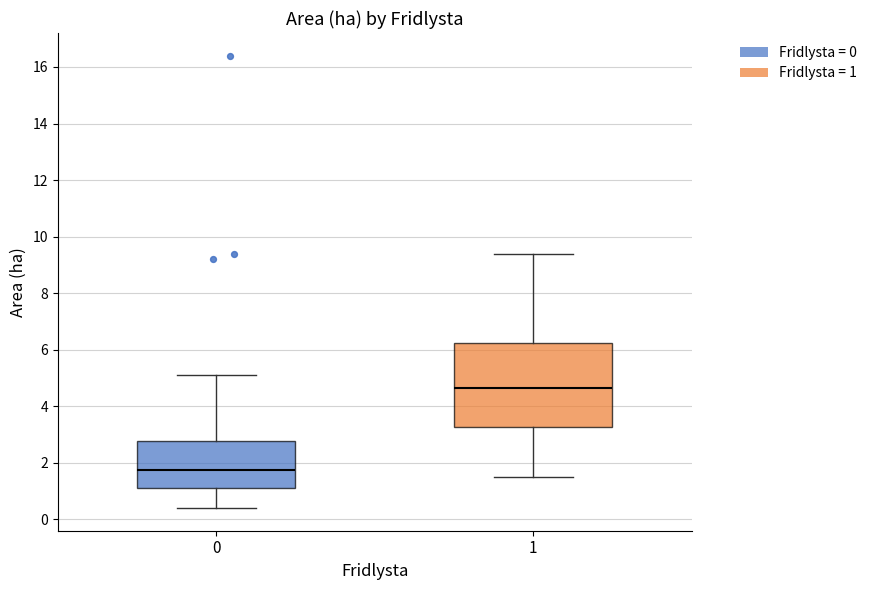

Which box's median line is the highest?

1